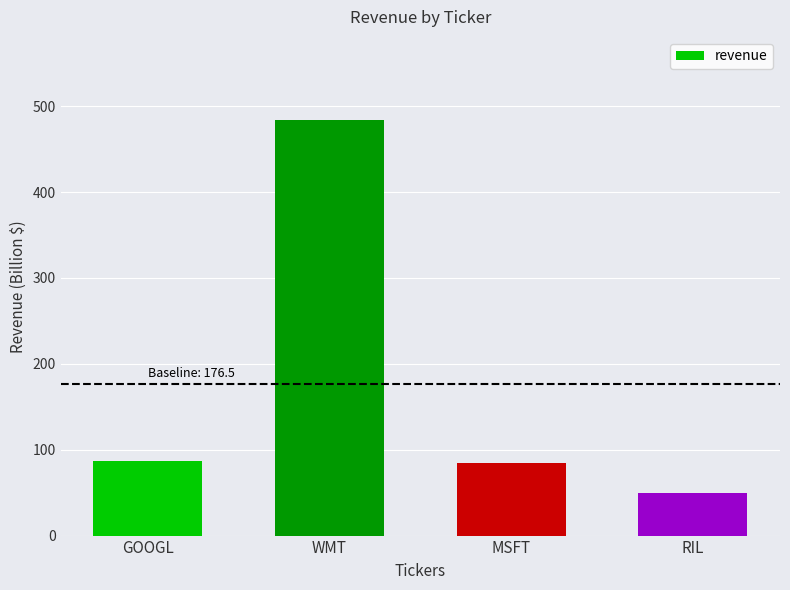

What position from the right is WMT?

3